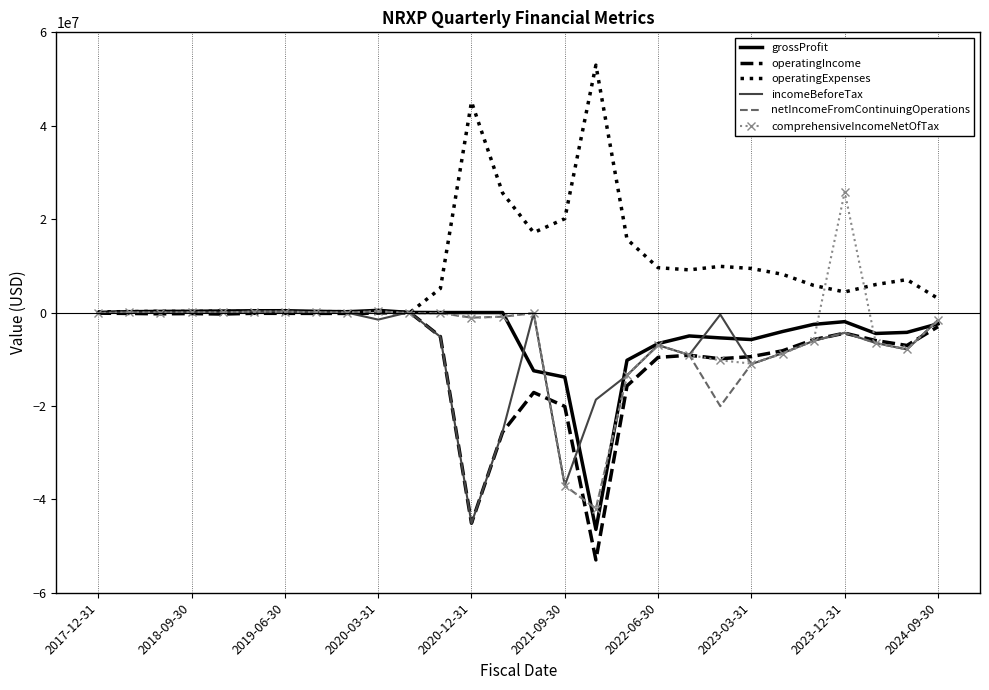

What is the maximum value for operatingExpenses?

52975000